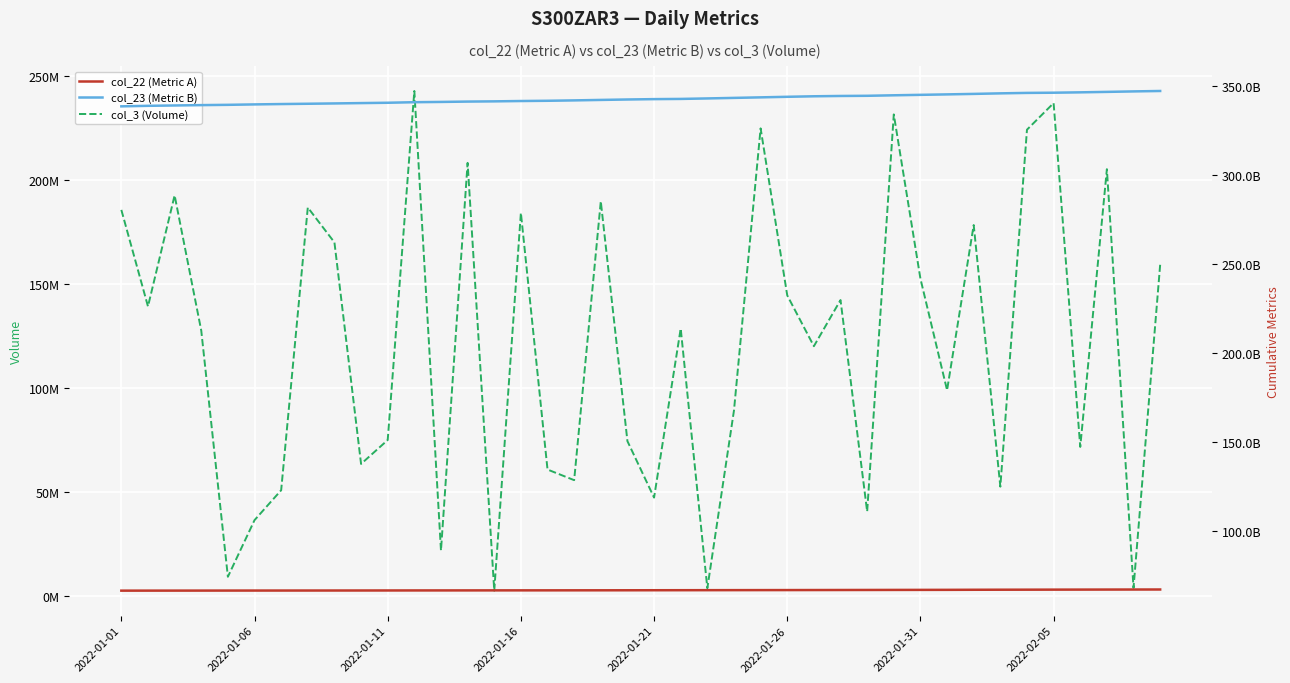

What is the spread (max minus min) of values at 11?

340605796459